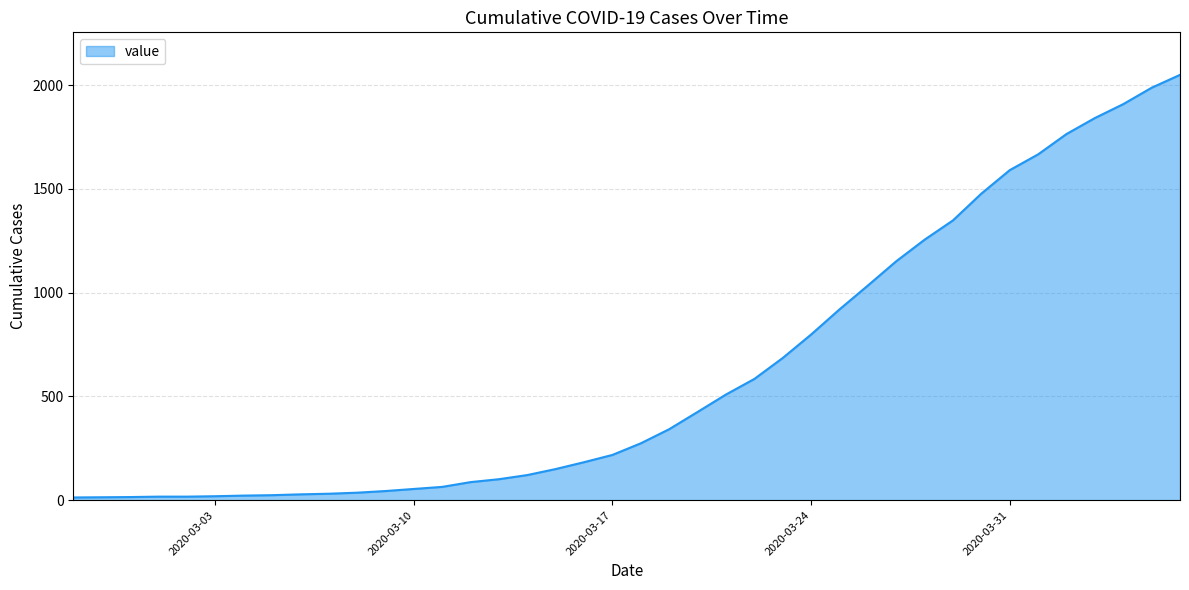

What is the greatest value displayed?

2049